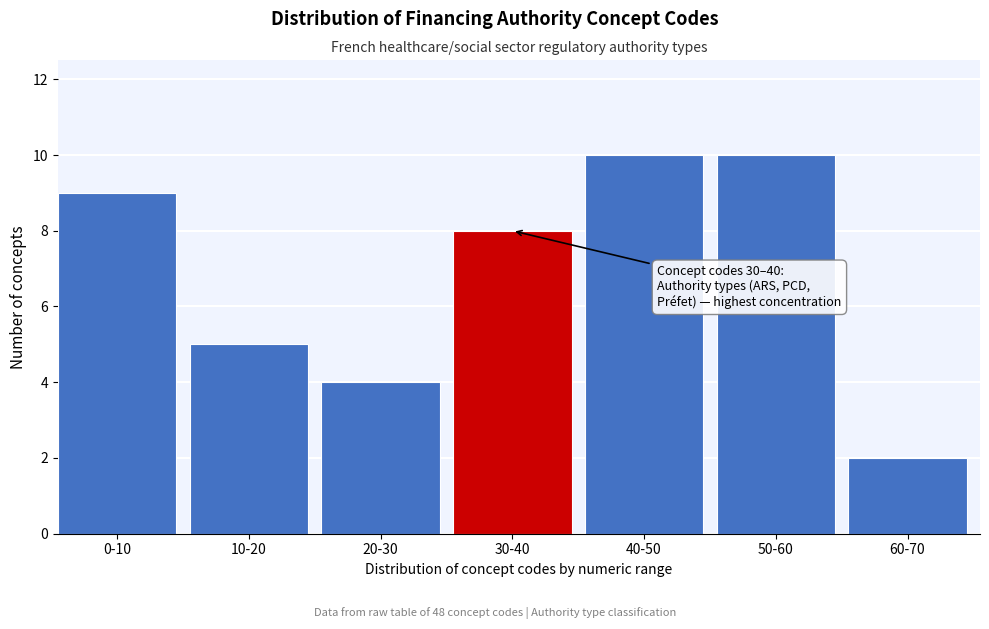

Reading left to right, list all the values displayed in this chart.

0-10=9	10-20=5	20-30=4	30-40=8	40-50=10	50-60=10	60-70=2